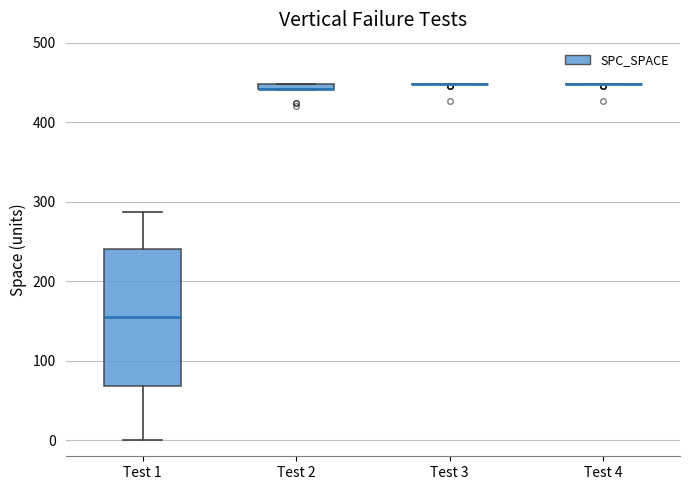

Where does the upper whisker of the box for Test 1 end on the y-axis? The values are not printed on the chart, so give them approximately, as read against the axis.

290